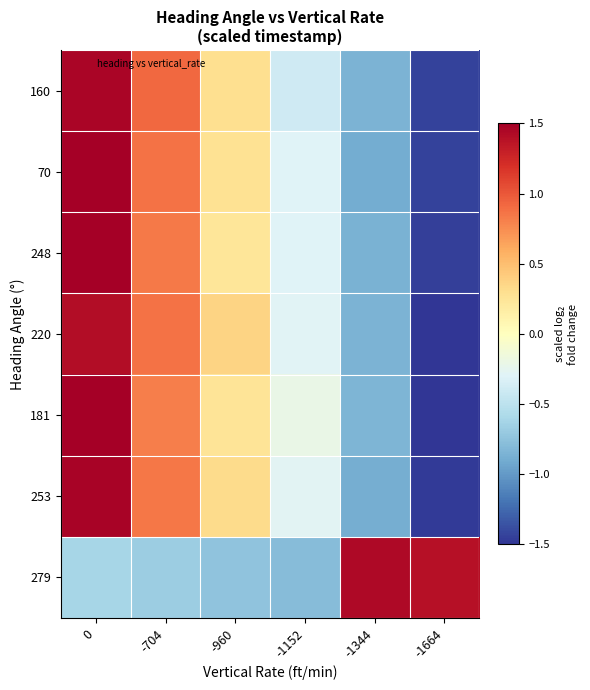

Between -1152 and -1344, which series saw the biggest shift?

279